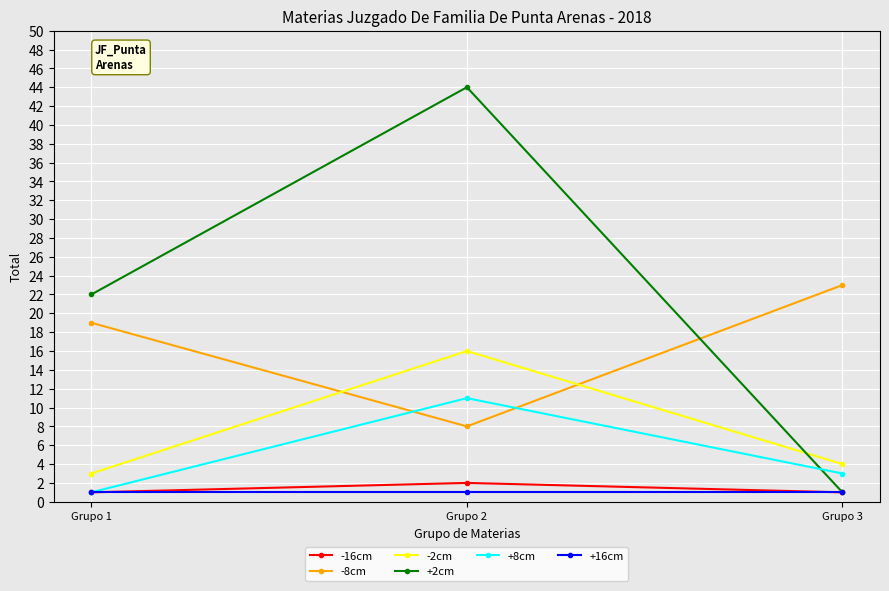

What is the lowest value of the -2cm series?

3